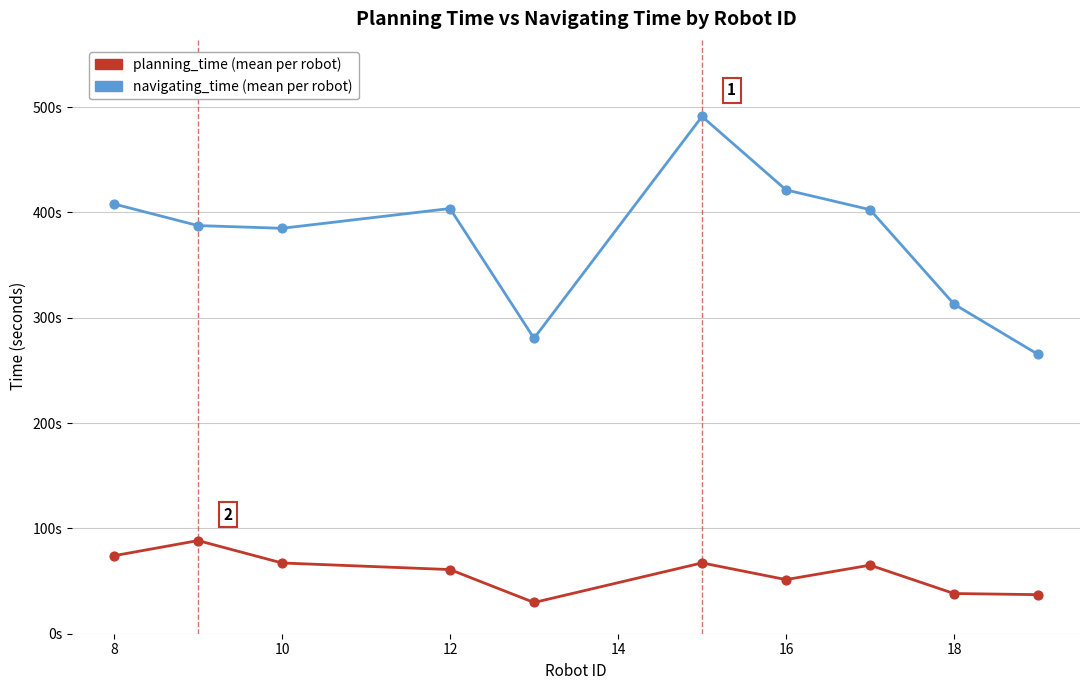

Does the chart have visible grid lines?

Yes